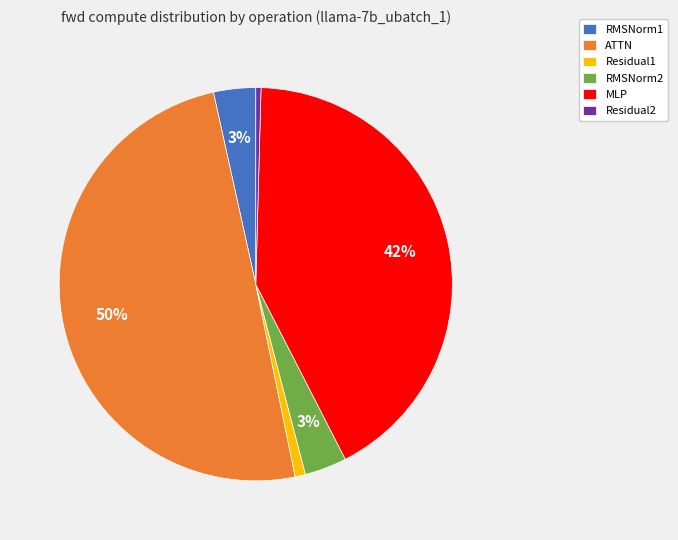

Is the sum of RMSNorm2 and Residual1 greater than half?

No